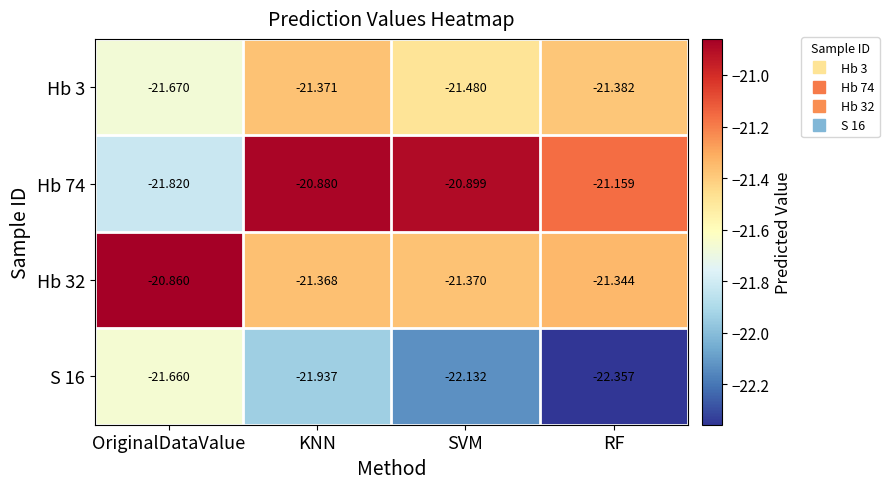

List the labels in order of Hb 32 value, largest first.

OriginalDataValue, RF, KNN, SVM